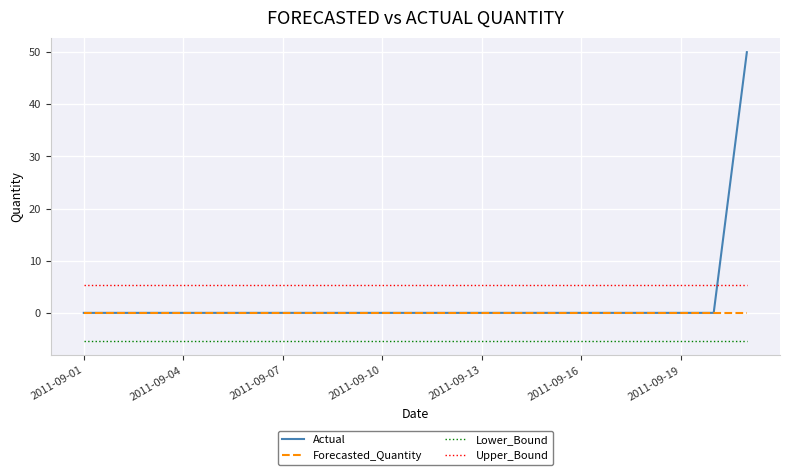

True or false: Forecasted_Quantity and Lower_Bound intersect in this chart.

False